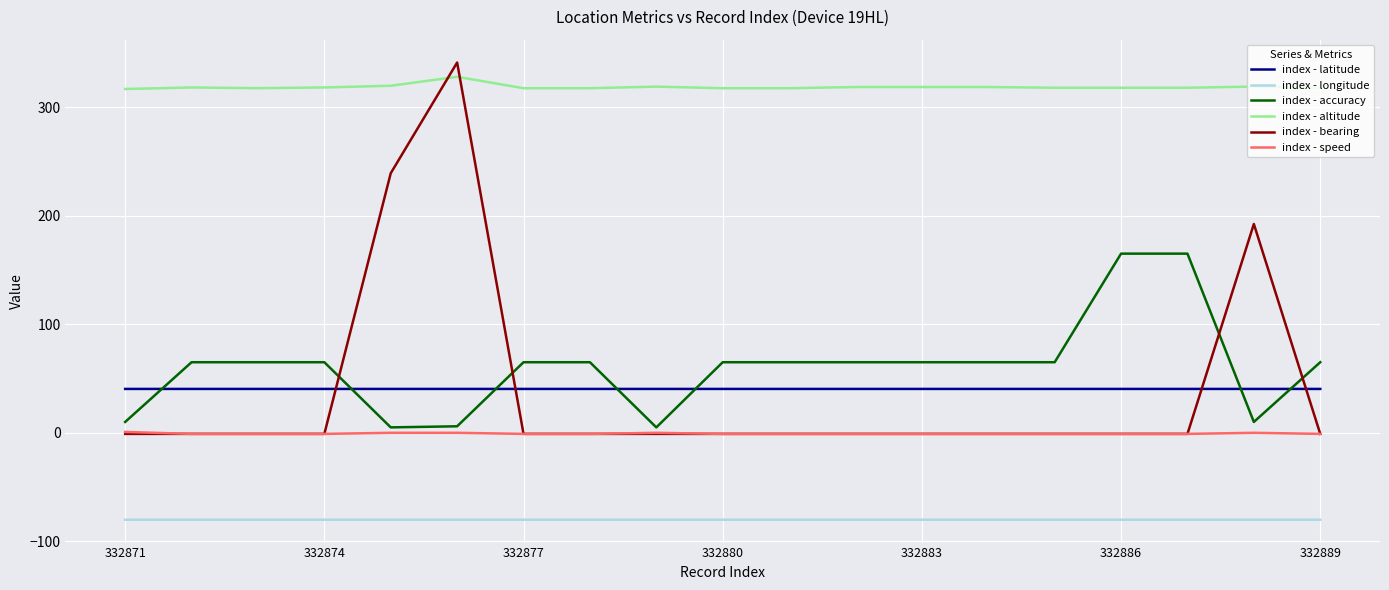

What is the smallest value displayed?

-80.0